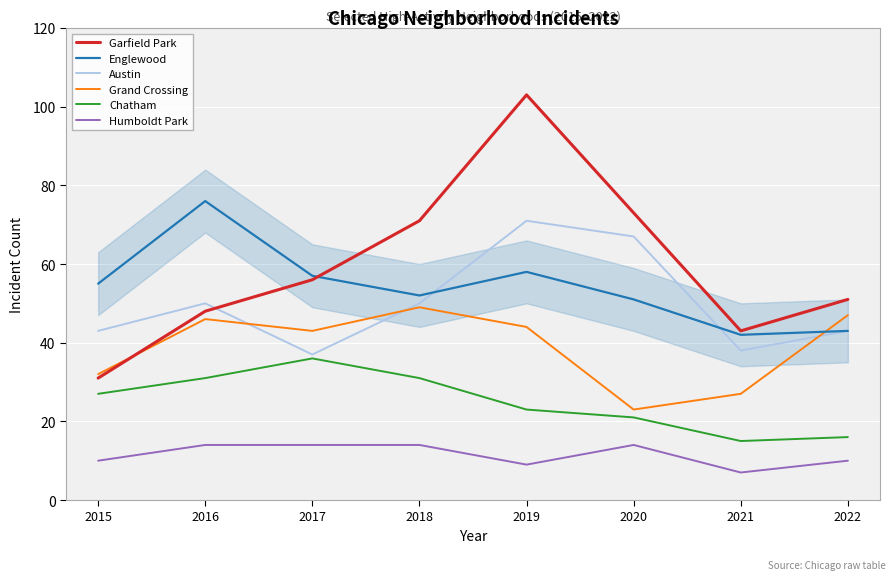

List the series in order of their peak value, highest first.

Garfield Park, Englewood, Austin, Grand Crossing, Chatham, Humboldt Park